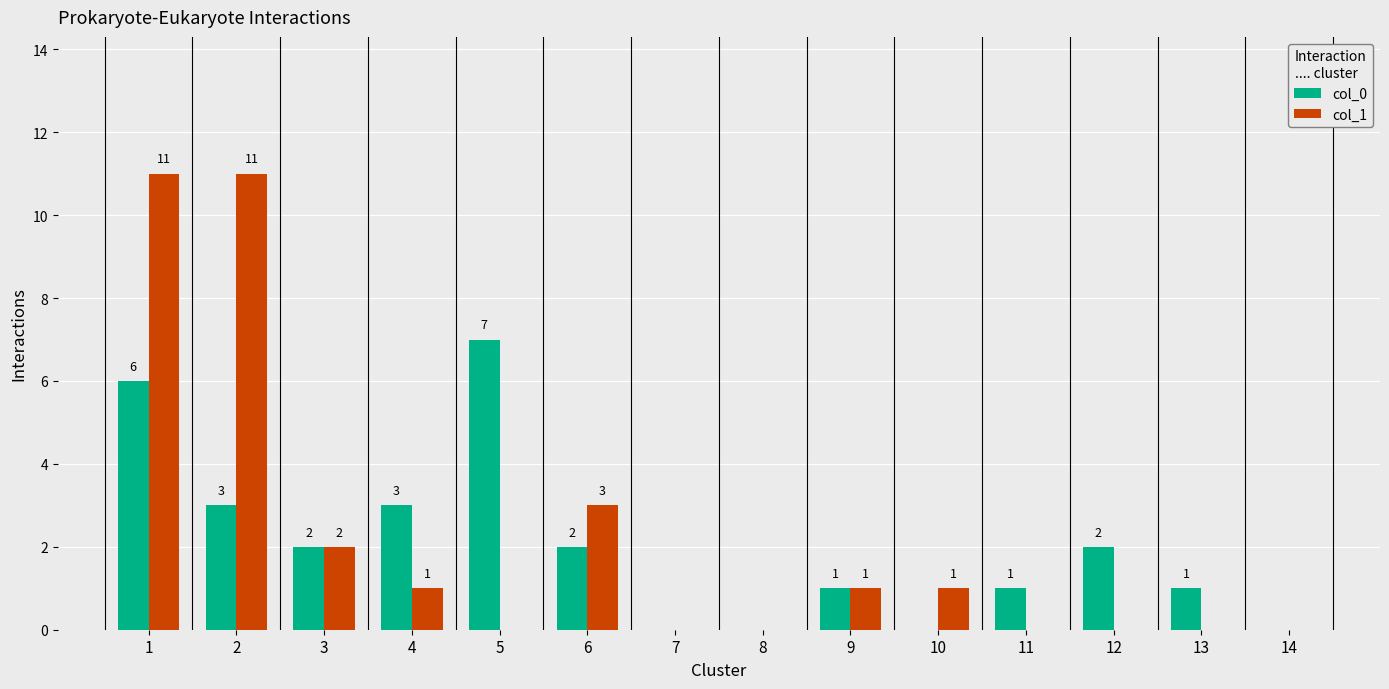

How many groups of bars are there?

14